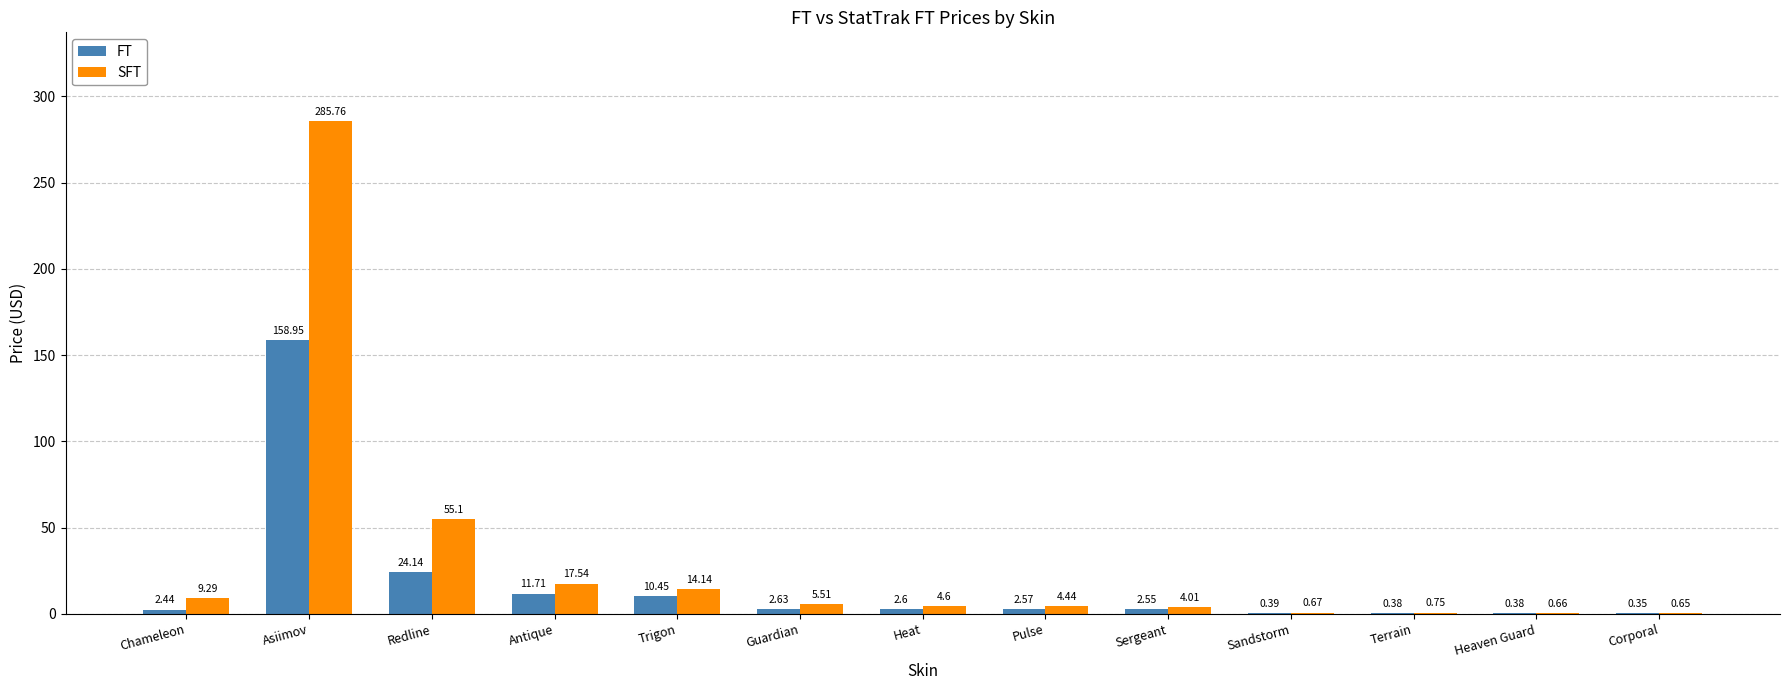

At which category is the sum across all series the highest?

Asiimov